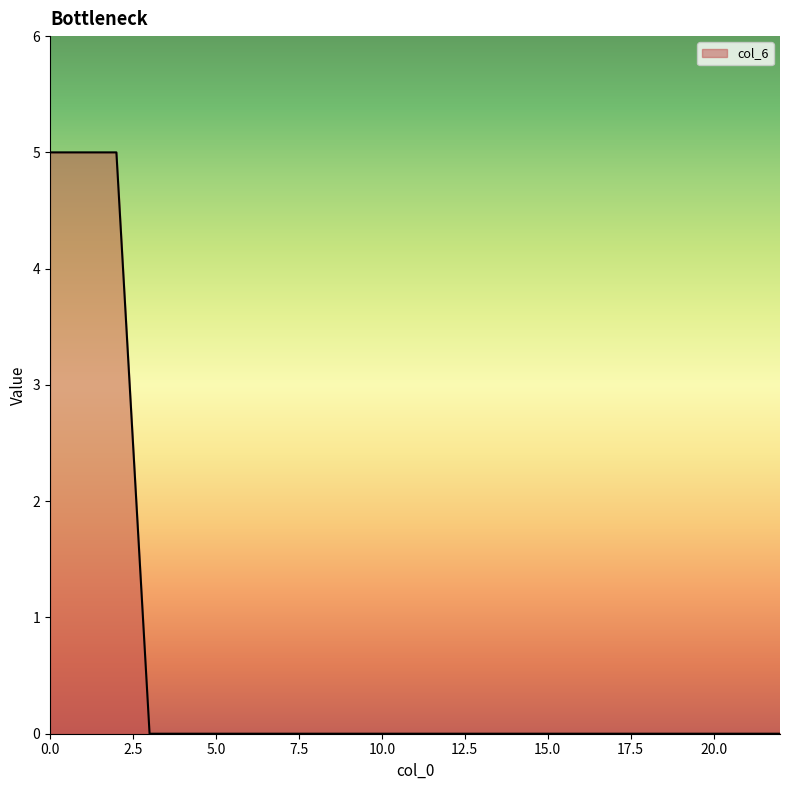

What is the difference between the maximum and minimum values?

5